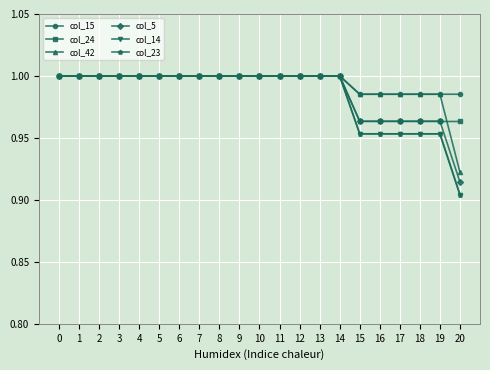

Is this an area chart (filled region under the line)?

No